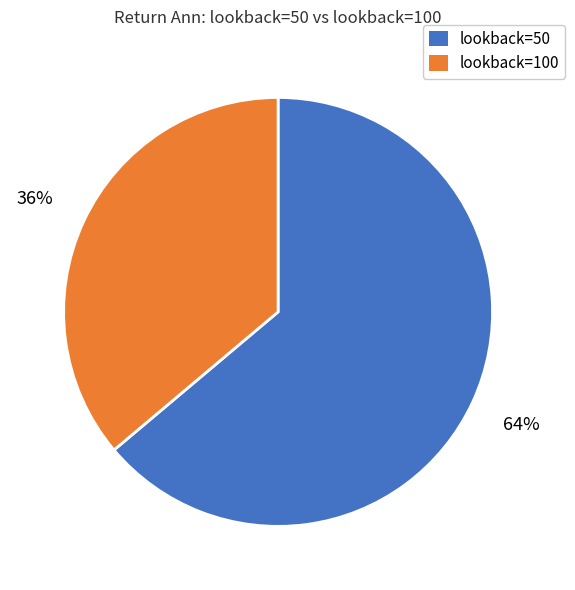

Is there any slice that represents more than half of the pie?

Yes